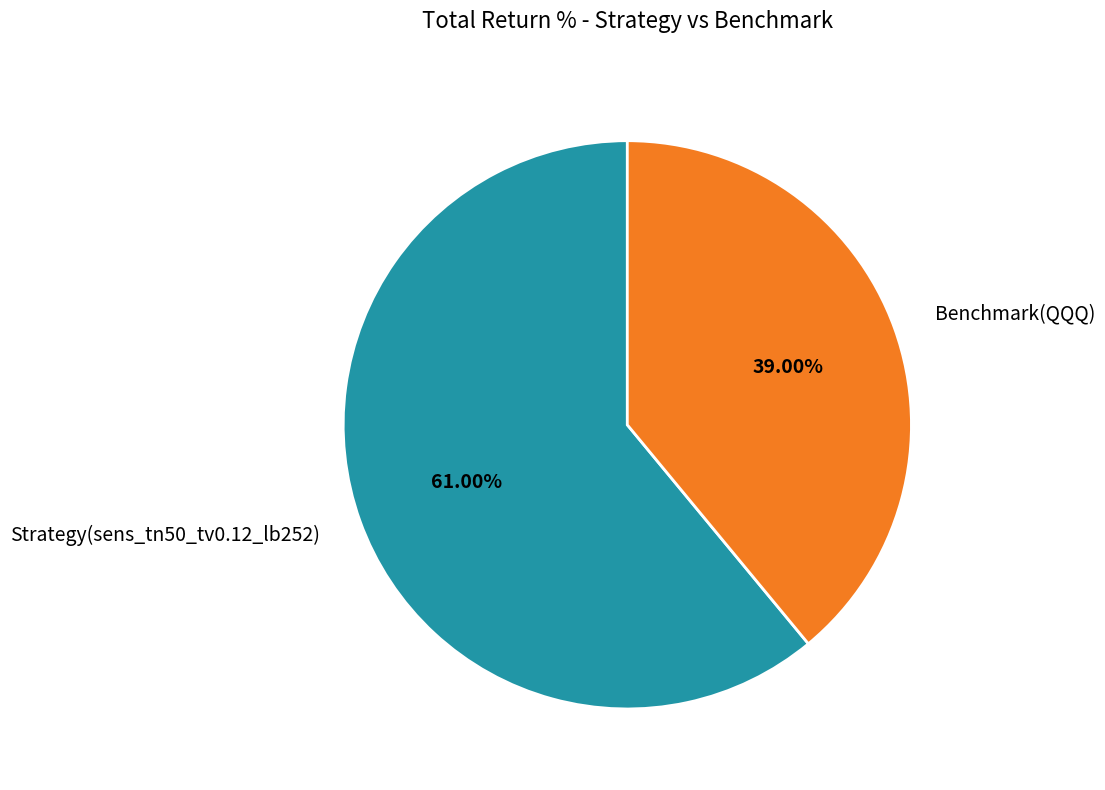

Which slice represents more than half of the pie?

Strategy(sens_tn50_tv0.12_lb252)